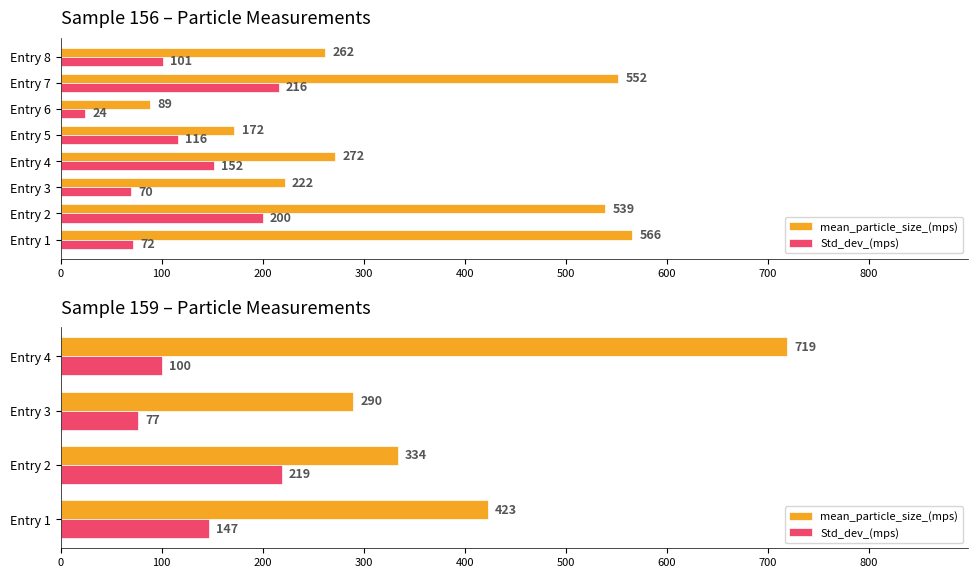

What is the average value of the mean_particle_size_(mps) series?

442